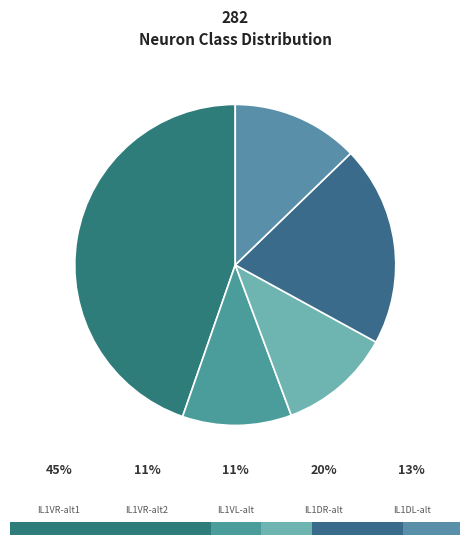

Count the number of slices in the pie.

5